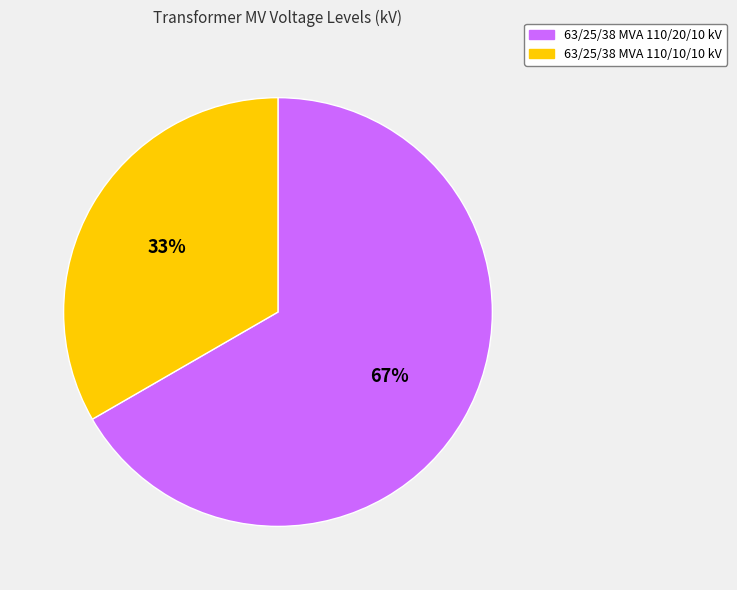

To the nearest percent, what is the combined percentage of 63/25/38 MVA 110/10/10 kV and 63/25/38 MVA 110/20/10 kV?

100%